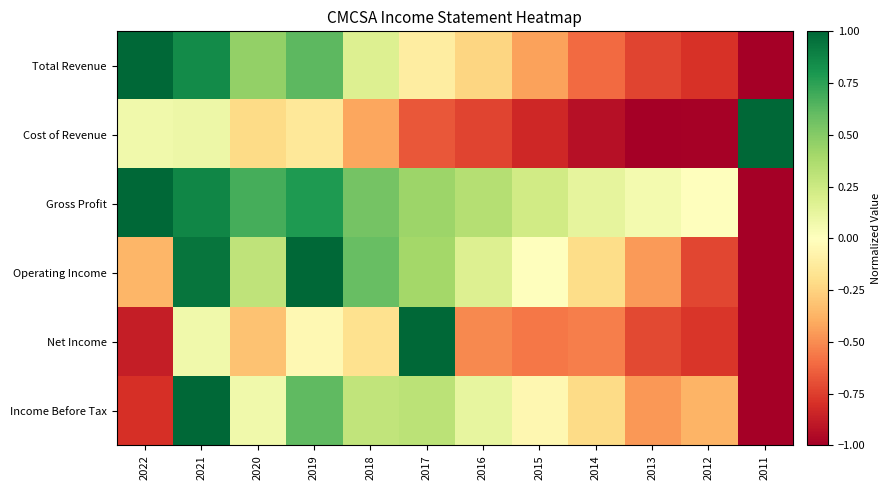

Which category has the highest value across all series?

2022